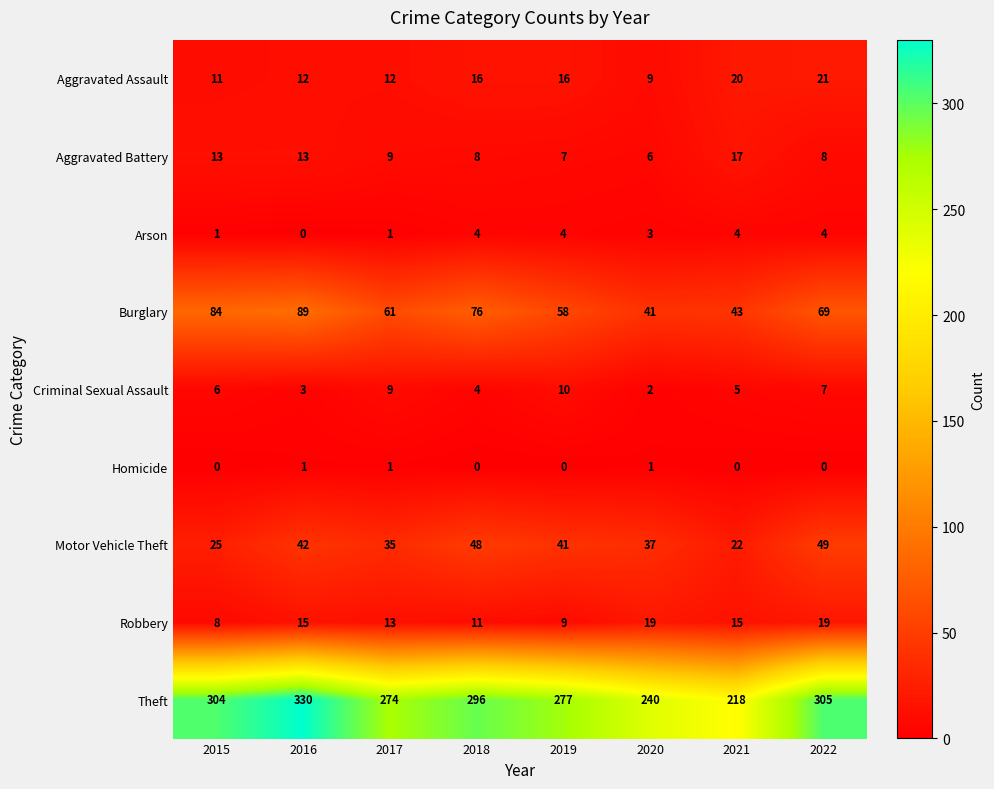

Which category has the highest value across all series?

2016